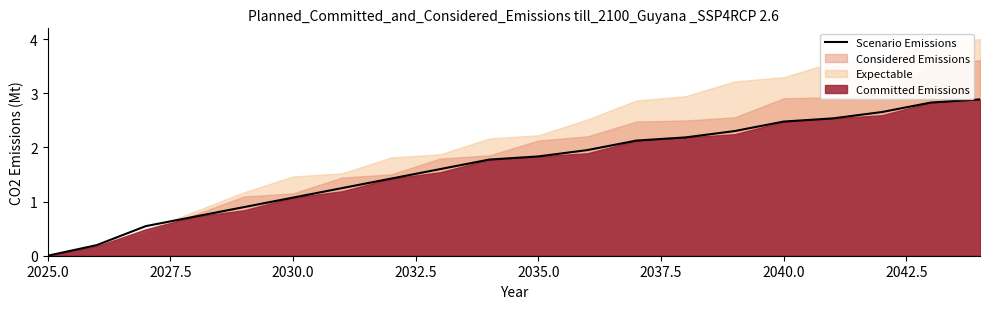

Where does the Scenario Emissions series first go above 1?

2030.0